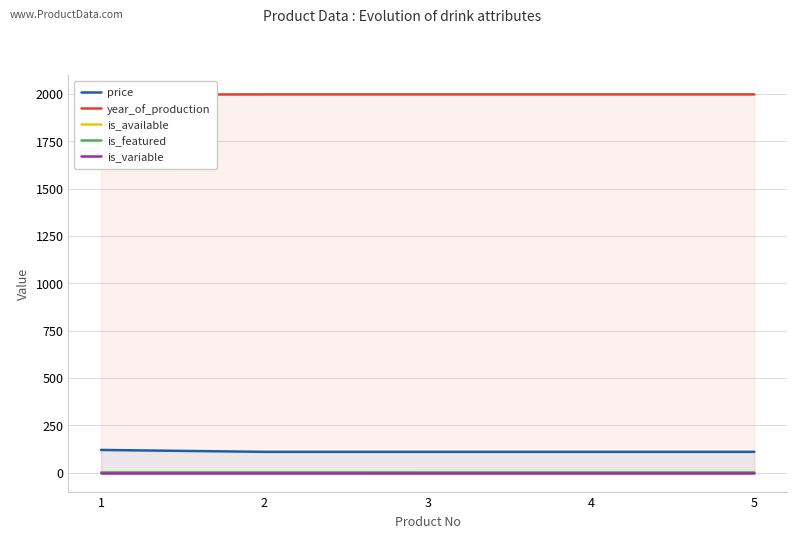

How many data points does each series have?

5